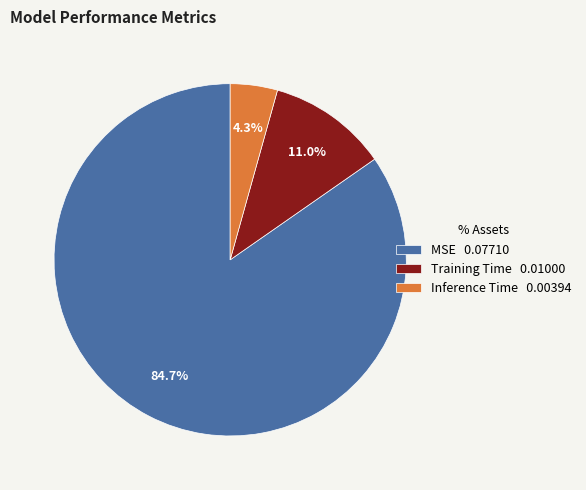

Is MSE the majority of the pie?

Yes